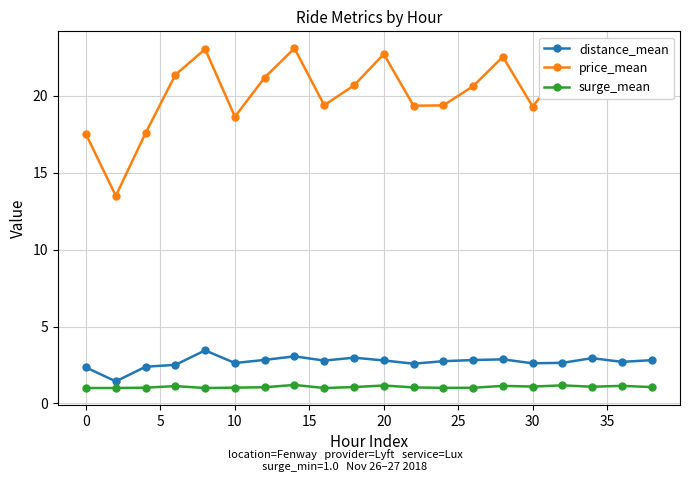

Which series has the largest total across all categories?

price_mean